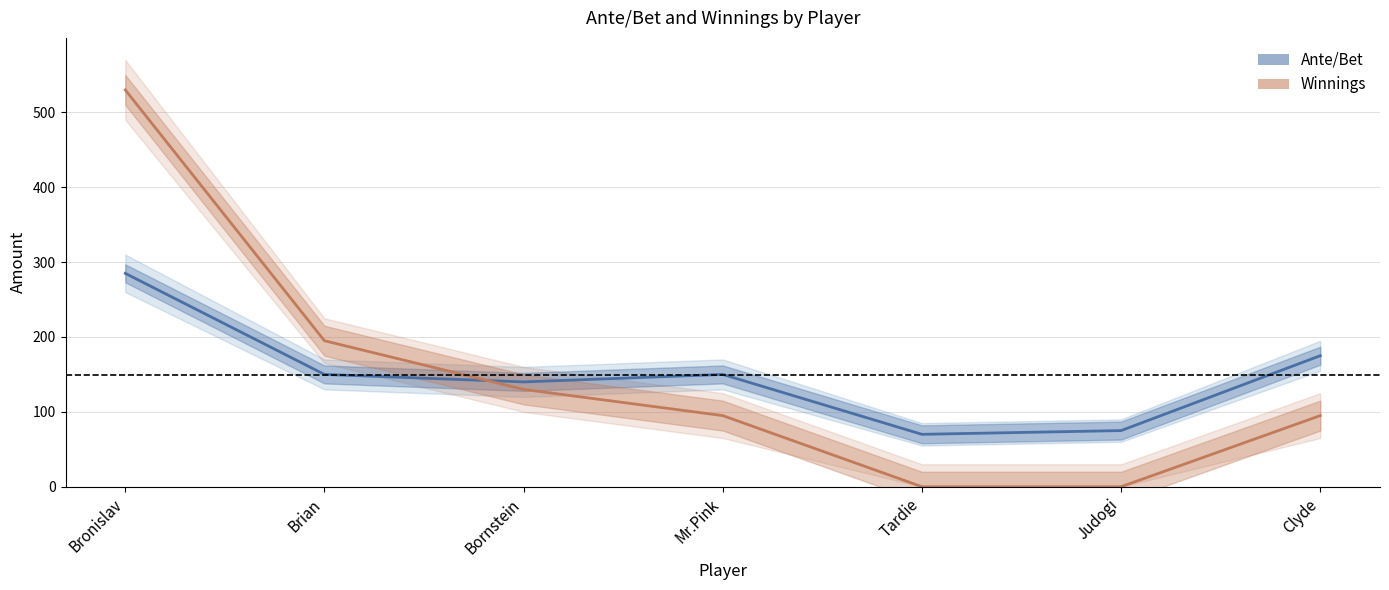

How many distinct data groups are displayed?

2